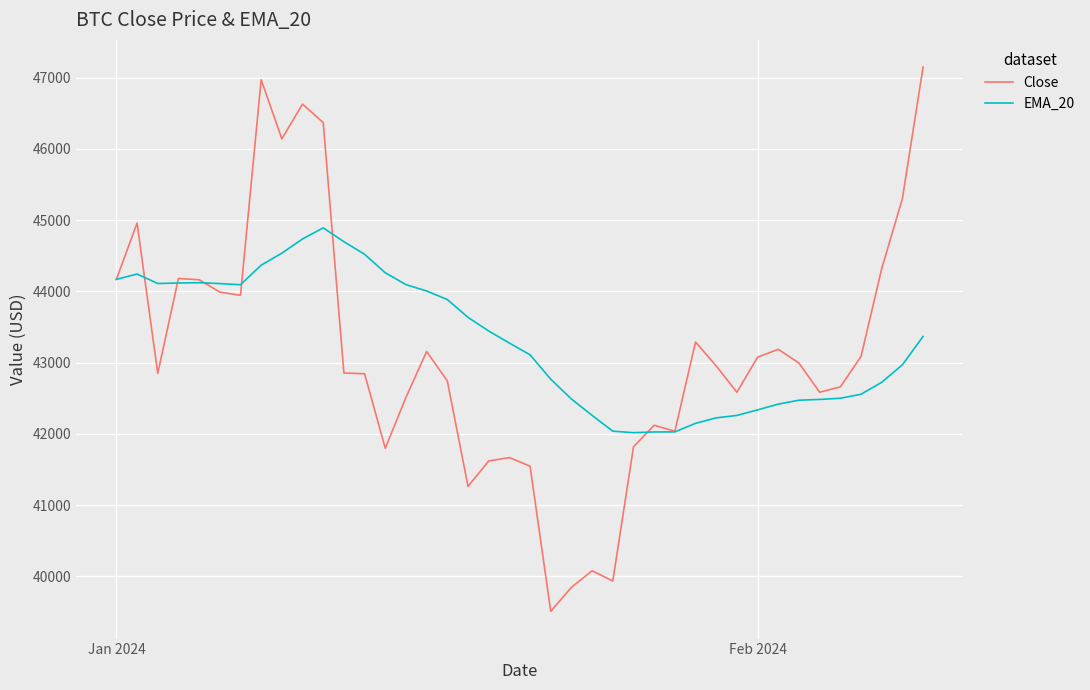

How many values in the EMA_20 series are below 43366?

20